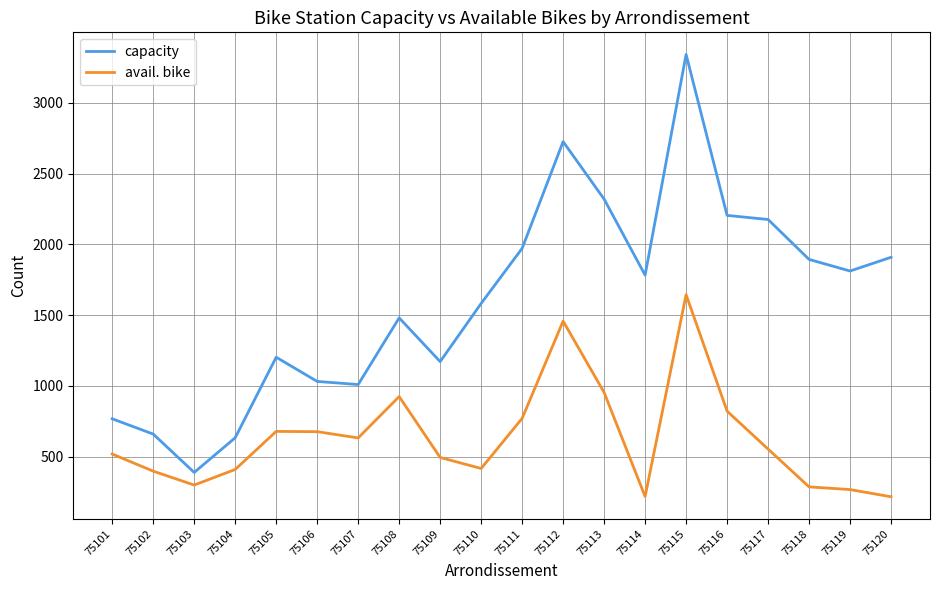

What is the average value of the capacity series?

1604